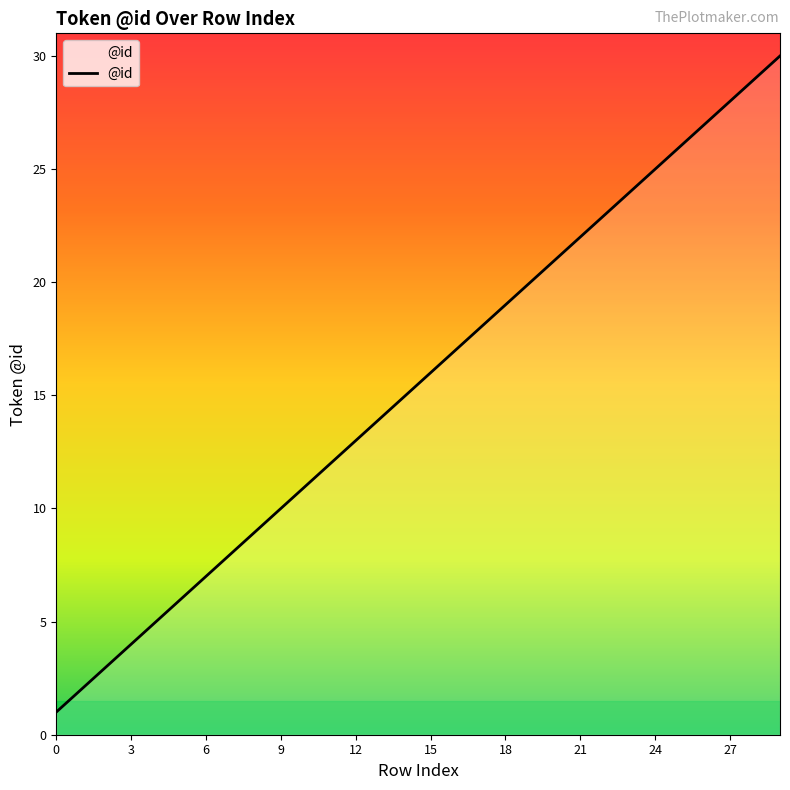

What is the maximum value shown in the chart?

30